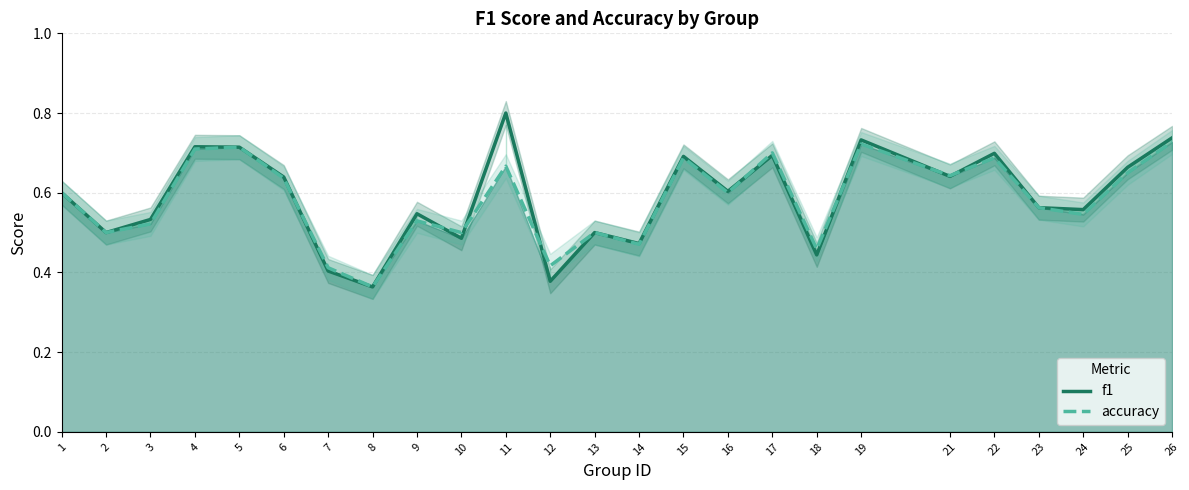

What is the difference between the second highest and second lowest values in the accuracy series?

0.3